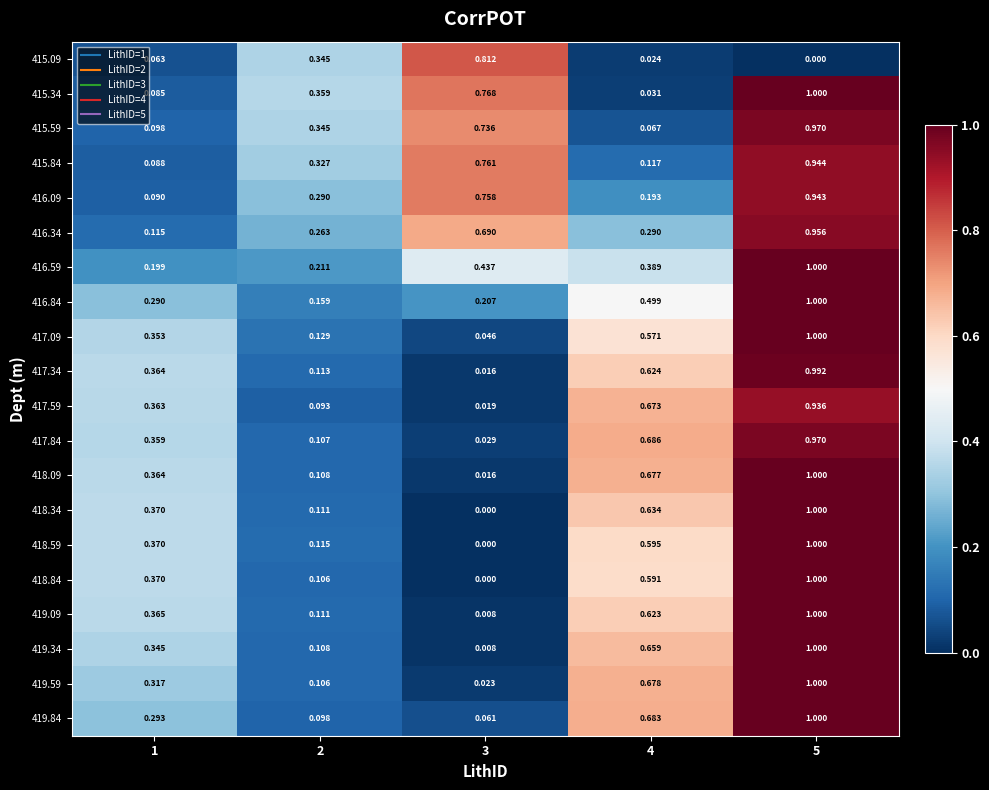

Is the value of 415.09 at 2 greater than the value of 418.59 at 1?

No